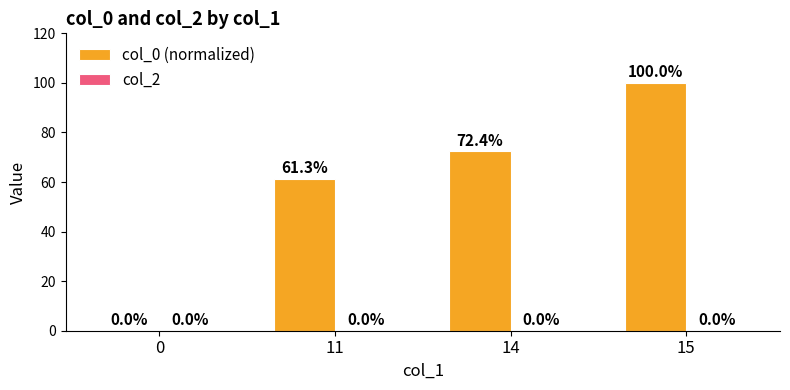

How many series are shown in this chart?

1